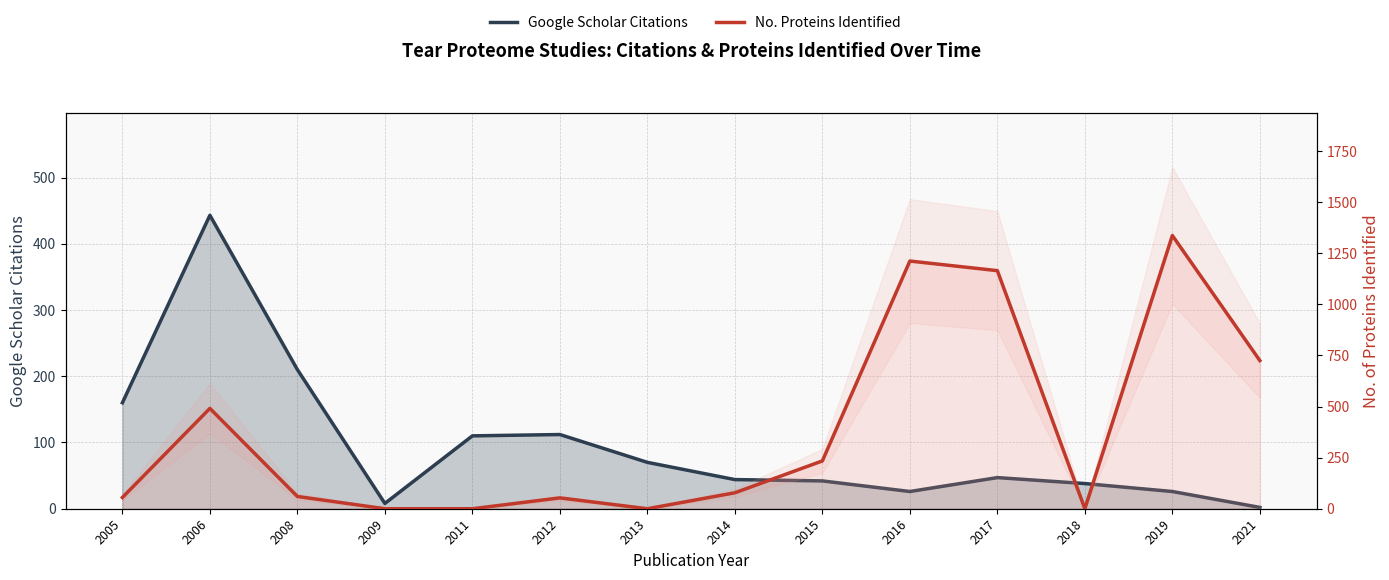

At which category is the sum across all series the highest?

2019